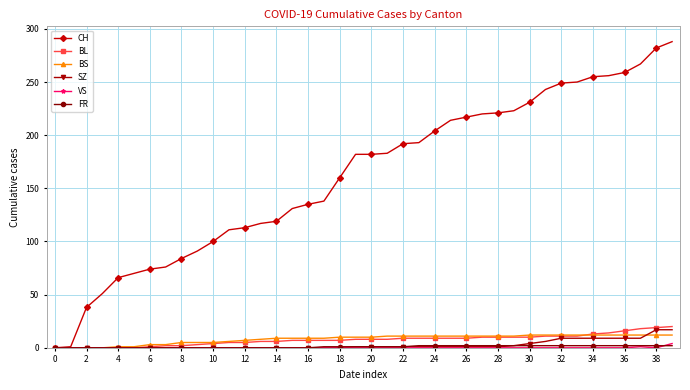

Which series has the largest total across all categories?

CH